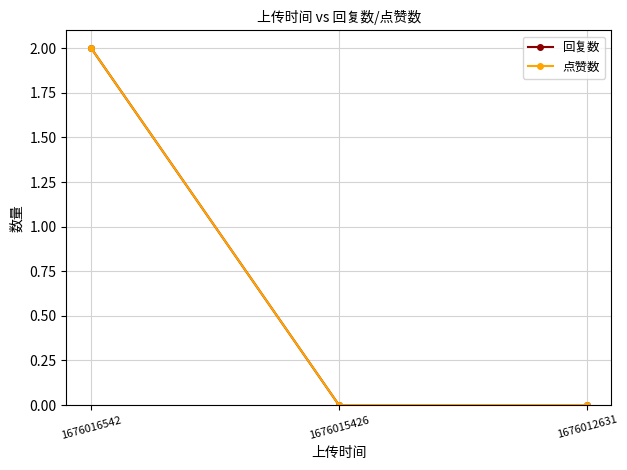

Does the chart have visible grid lines?

Yes